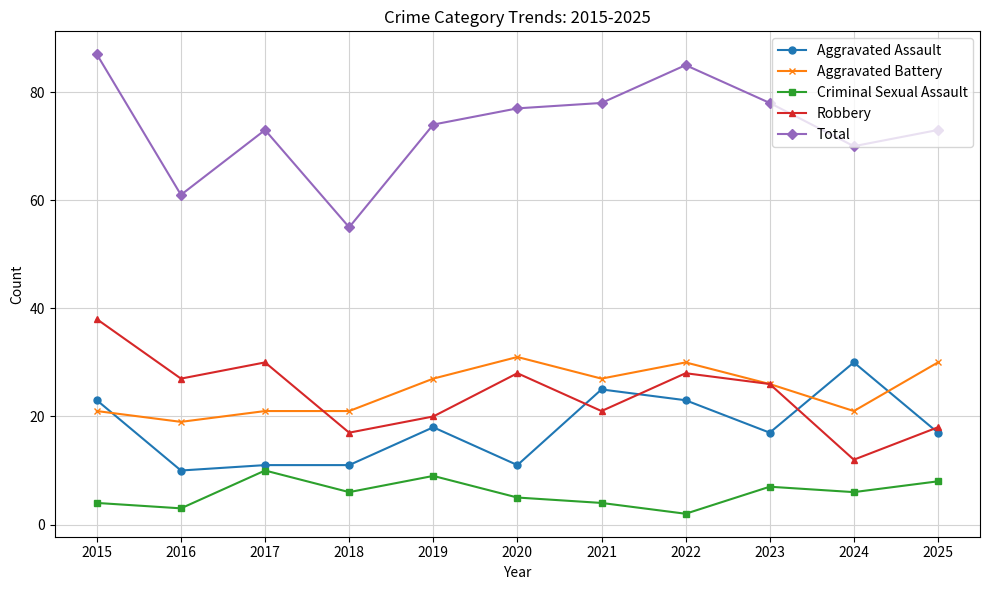

True or false: Aggravated Assault and Total intersect in this chart.

False